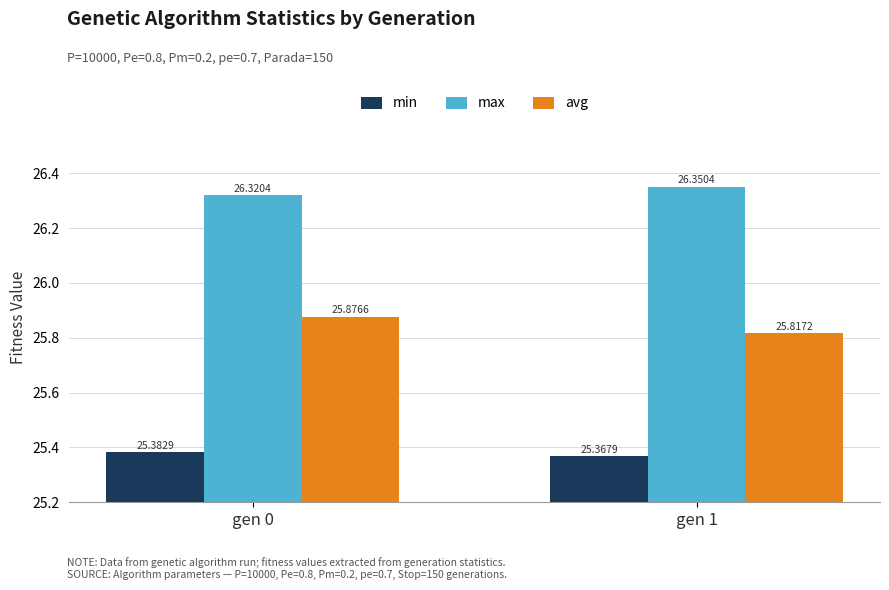

Which series changed the most between gen 0 and gen 1?

avg